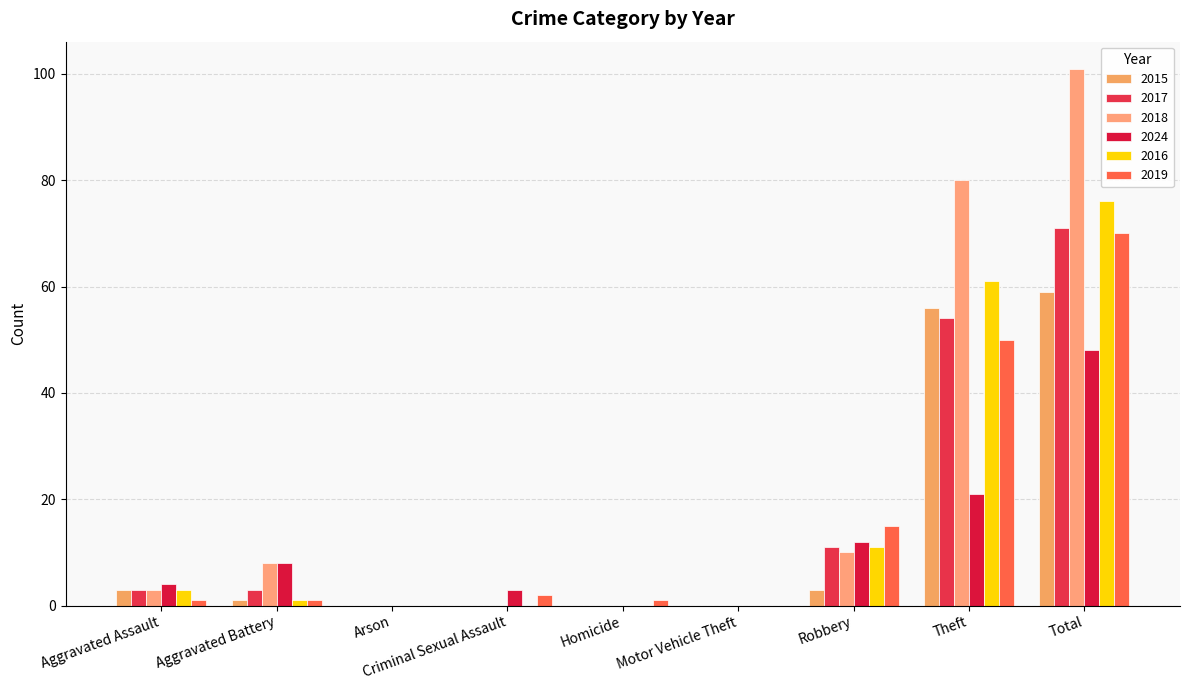

The value of 2024 at Robbery is 20. True or false?

False